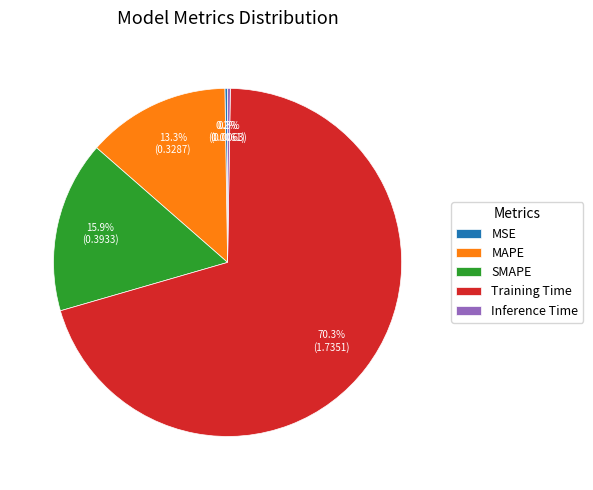

What percentage do MAPE and Training Time together represent?

83.6%